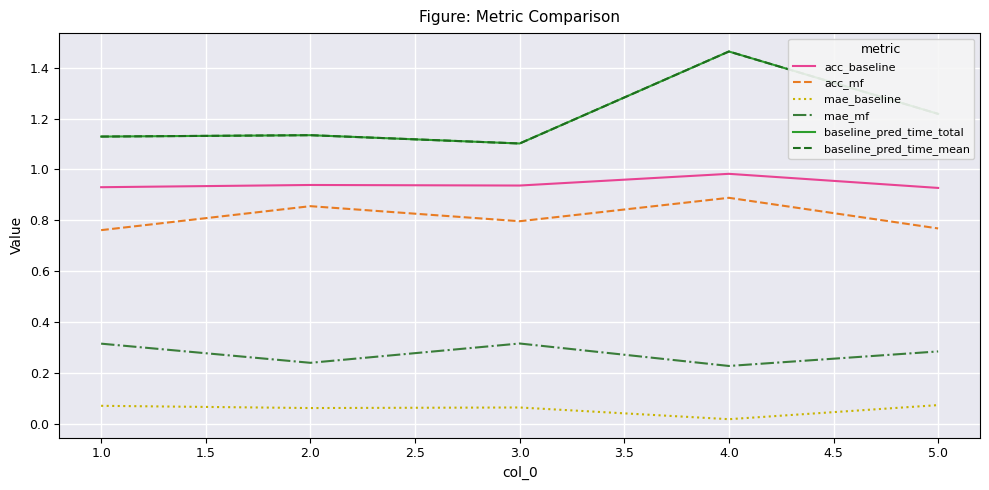

True or false: mae_baseline and acc_baseline intersect in this chart.

False